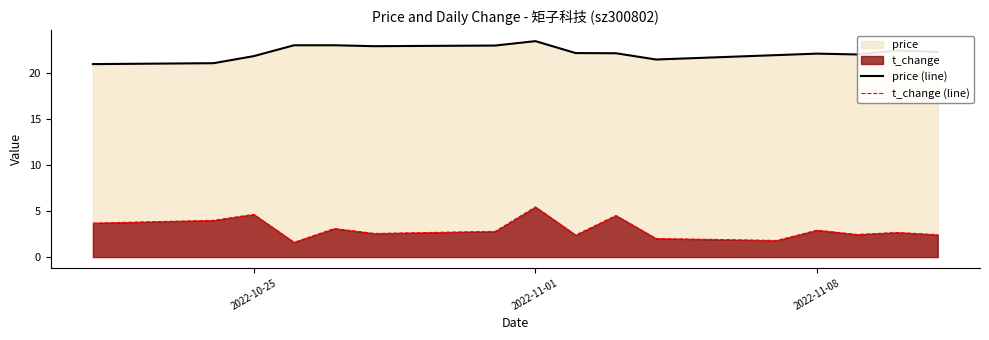

How many values in the price (line) series are below 22?

5